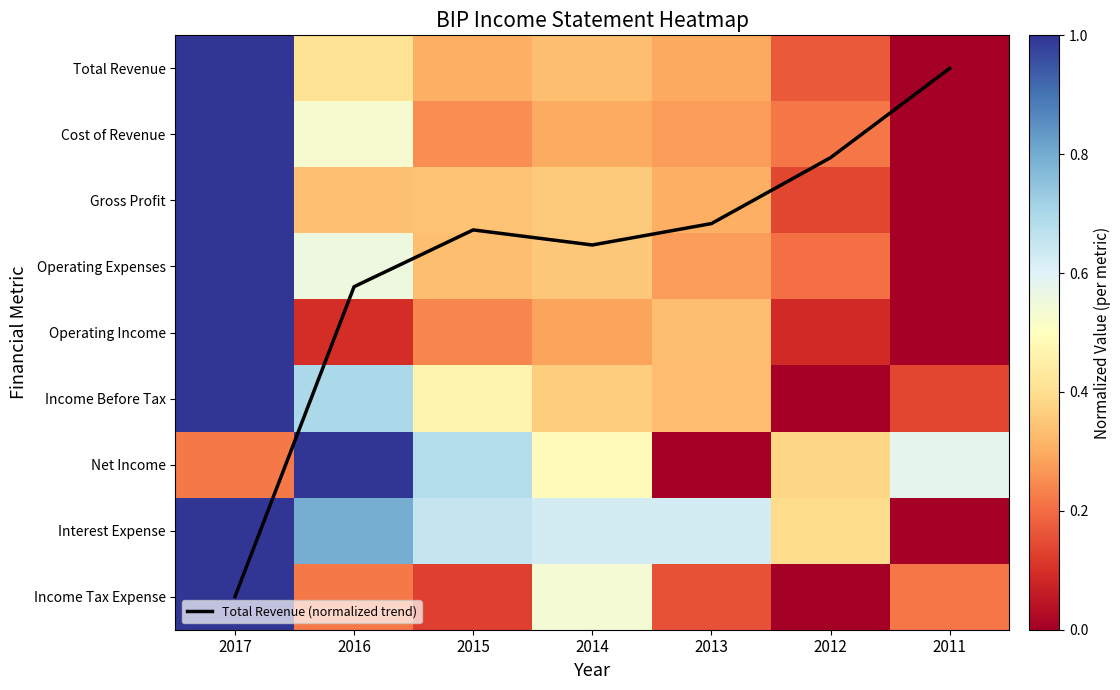

How many values in Gross Profit are above zero?

6